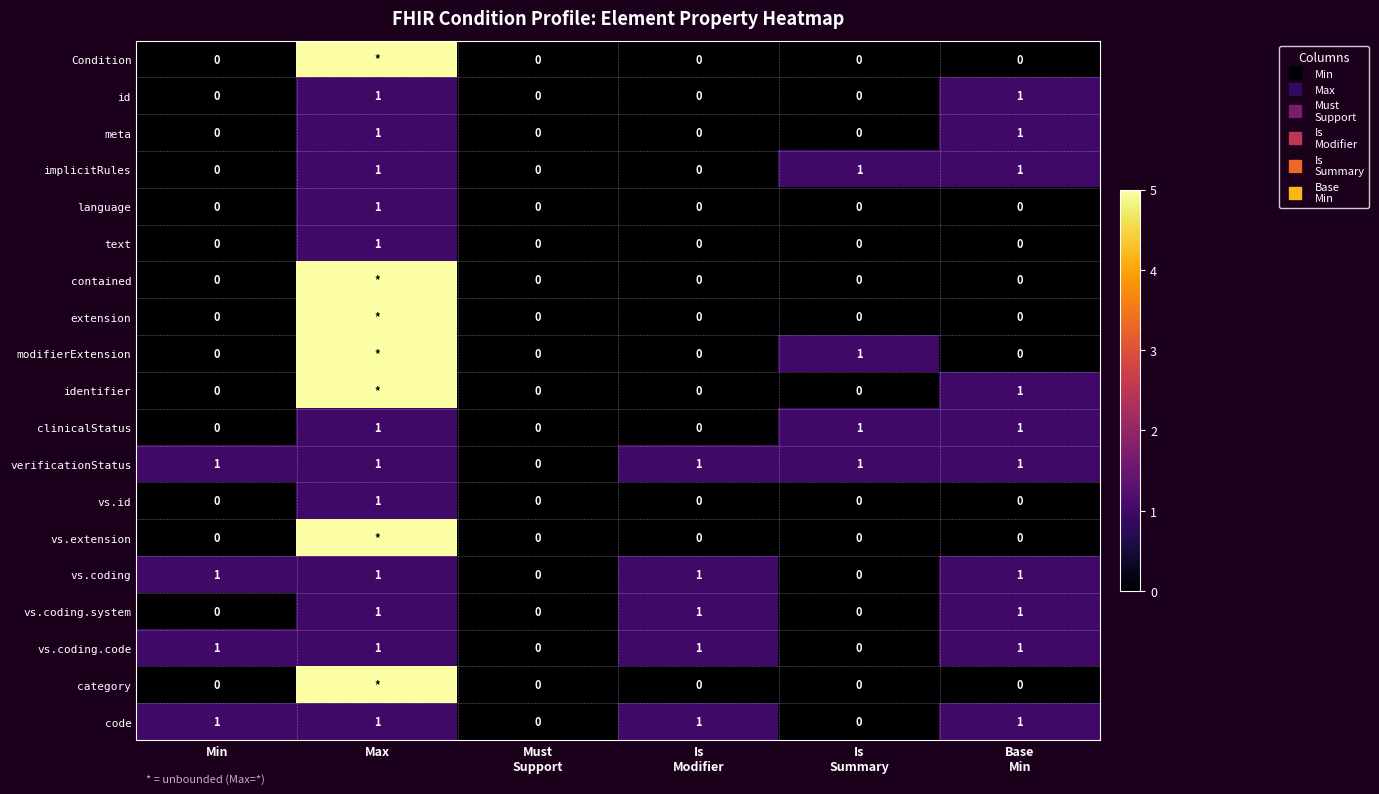

What is the highest value of the modifierExtension series?

5